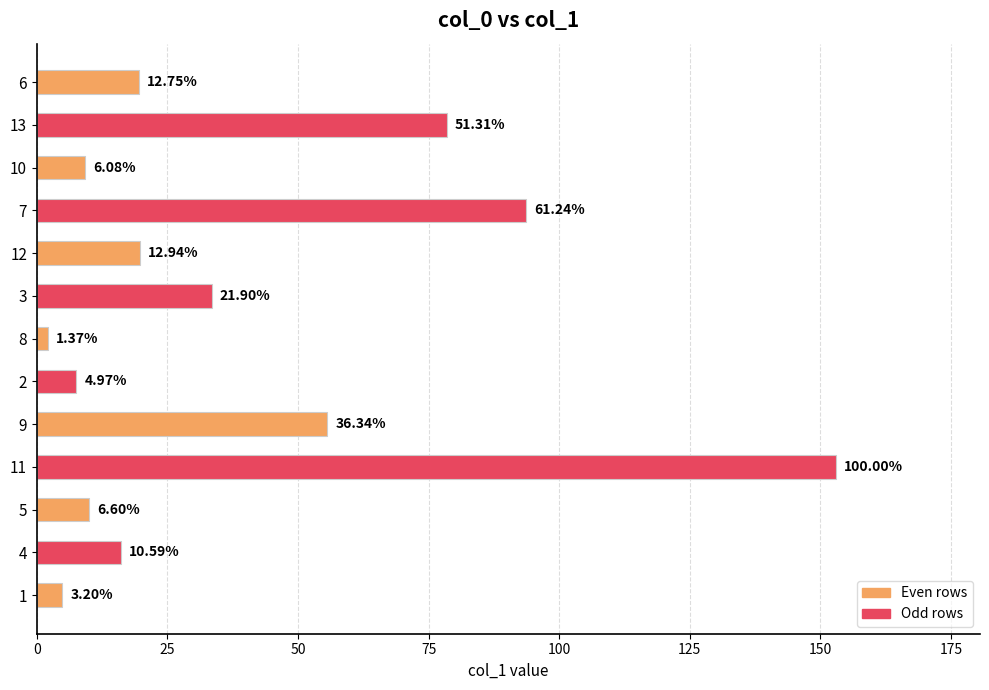

Does the chart contain any negative values?

No